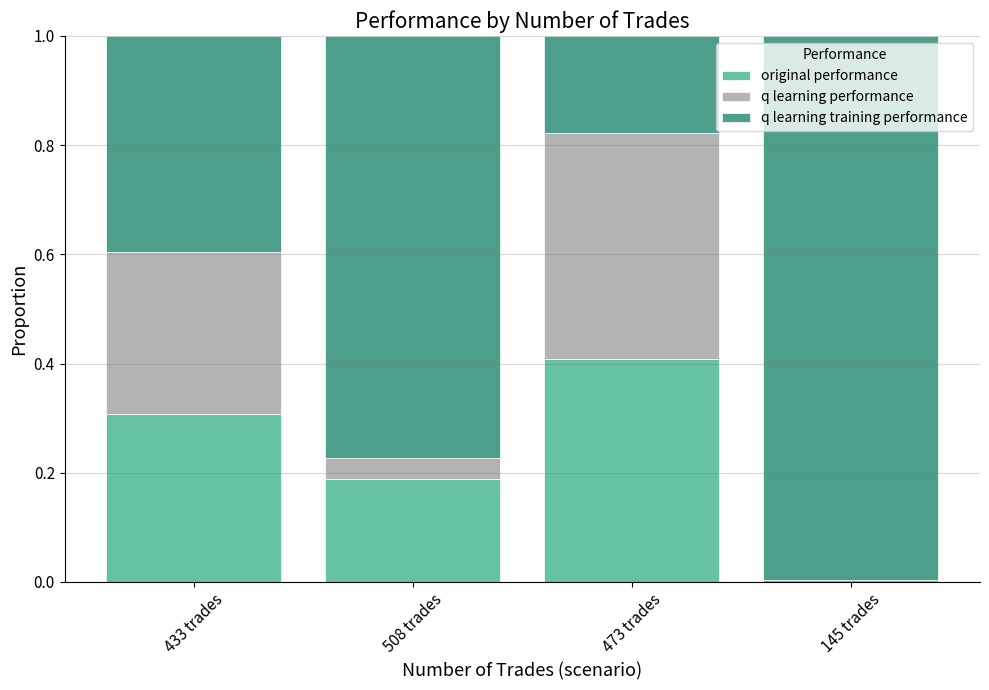

What is the sum of the original performance values at 508 trades and 433 trades?

0.5